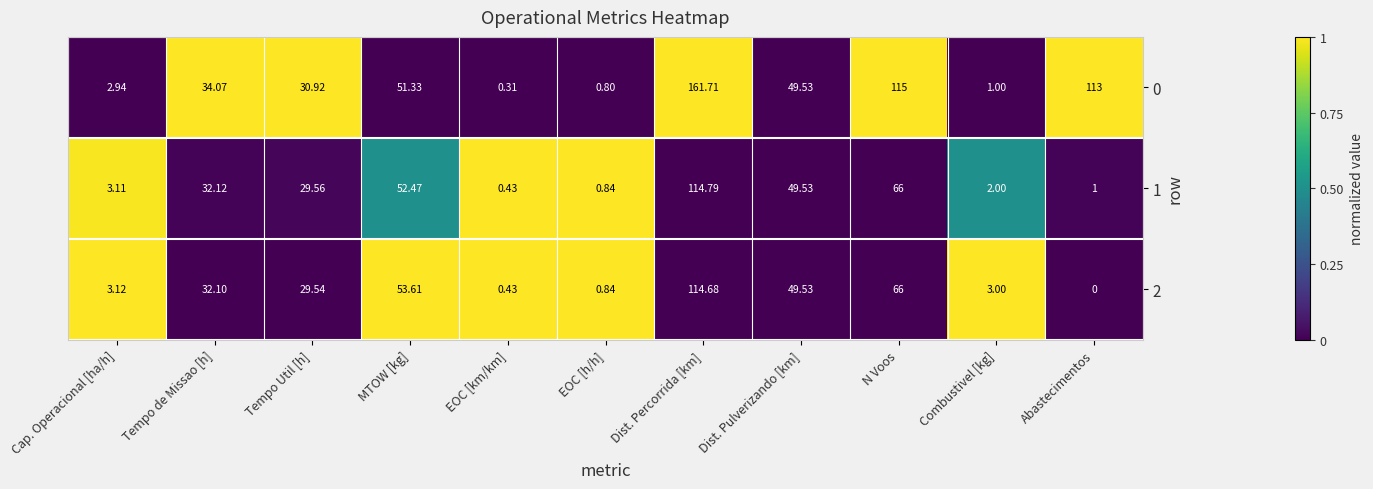

At which category is the sum across all series the highest?

Dist. Percorrida [km]